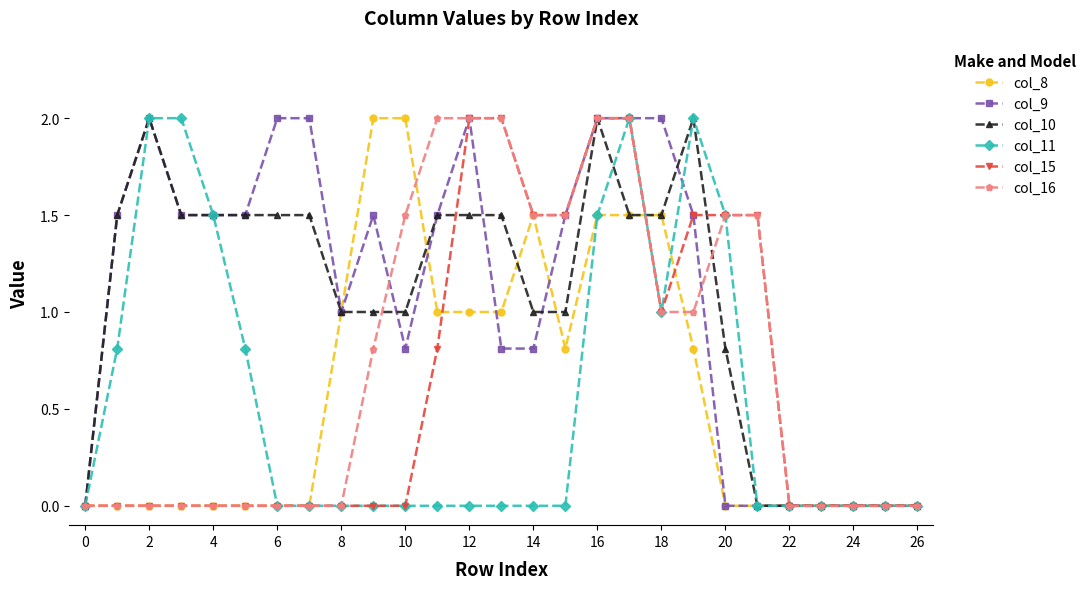

What is the greatest value displayed?

2.0